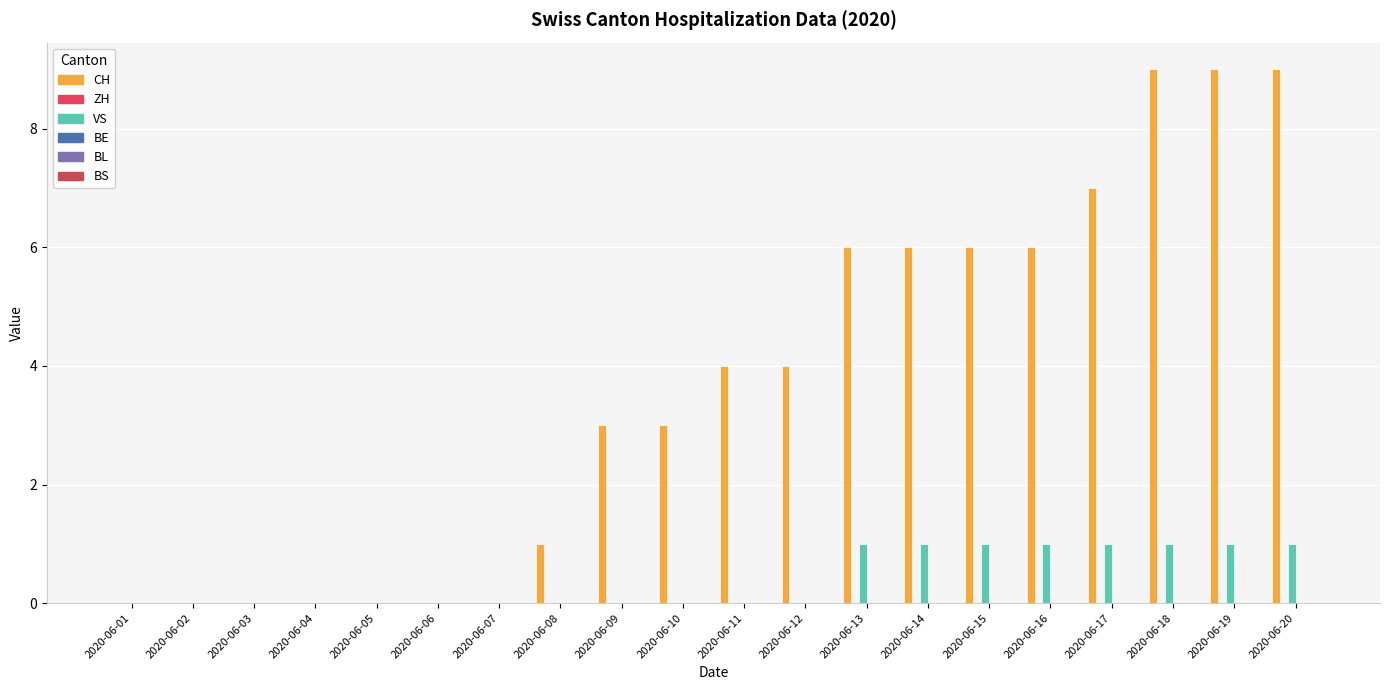

True or false: VS has a value of 0 at 2020-06-11.

True